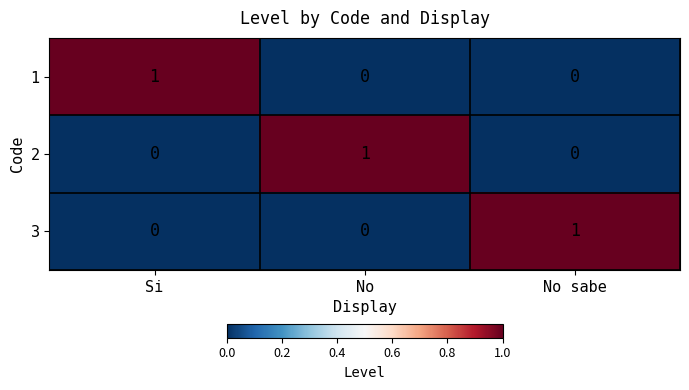

The 1 series shows 0 at Si. True or false?

False